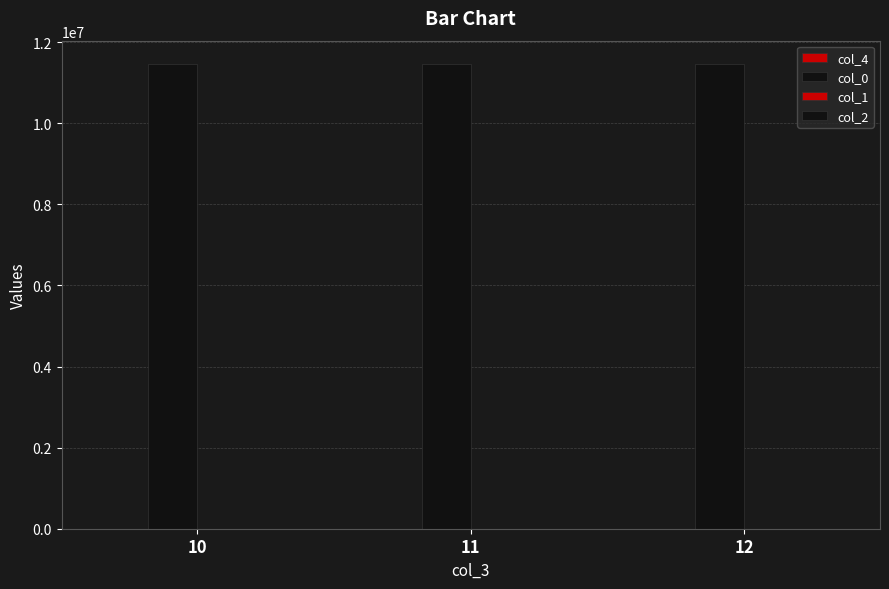

How many groups of bars are there?

3